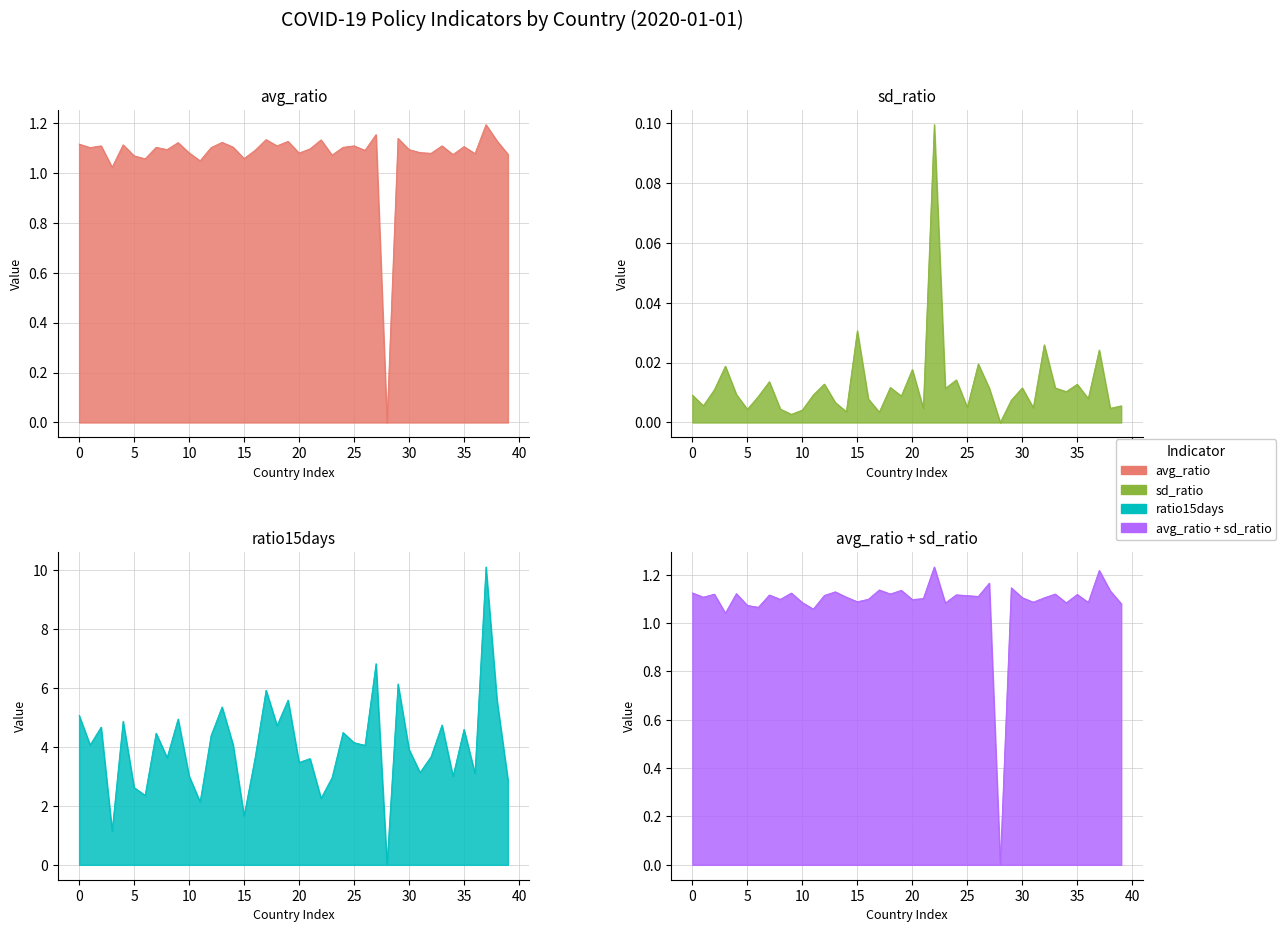

True or false: avg_ratio has a value of 1.9 at 15.

False